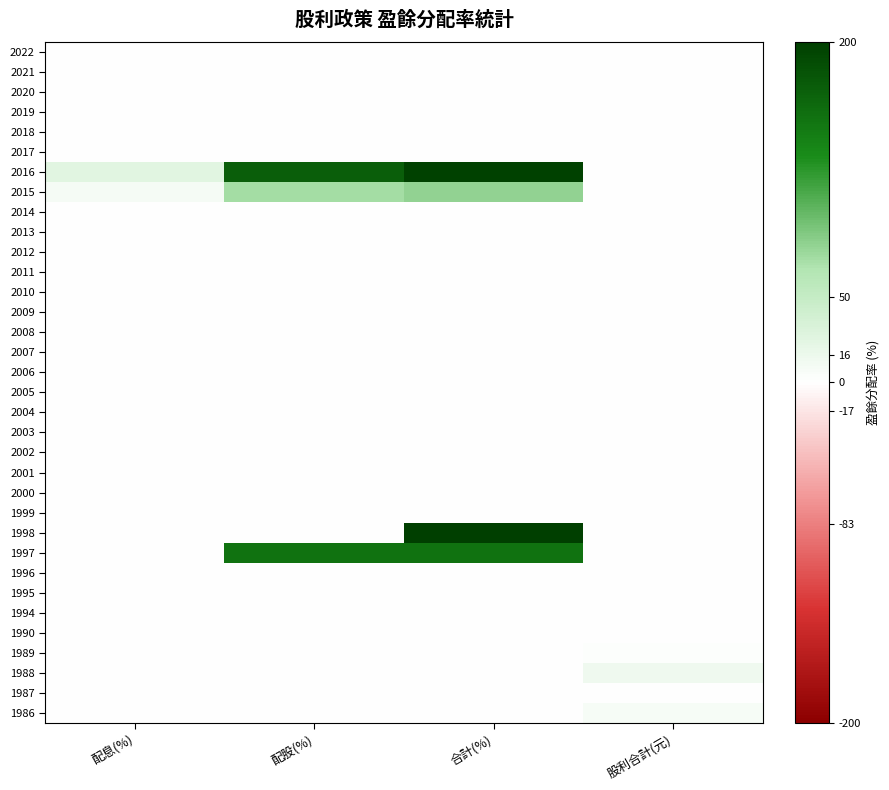

Reading left to right, list all the values displayed in this chart.

2022: 配息(%)=0.0	配股(%)=0.0	合計(%)=0.0	股利合計(元)=0.0
2021: 配息(%)=0.0	配股(%)=0.0	合計(%)=0.0	股利合計(元)=0.0
2020: 配息(%)=0.0	配股(%)=0.0	合計(%)=0.0	股利合計(元)=0.0
2019: 配息(%)=0.0	配股(%)=0.0	合計(%)=0.0	股利合計(元)=0.0
2018: 配息(%)=0.0	配股(%)=0.0	合計(%)=0.0	股利合計(元)=0.0
2017: 配息(%)=0.0	配股(%)=0.0	合計(%)=0.0	股利合計(元)=0.0
2016: 配息(%)=25.9	配股(%)=172.0	合計(%)=198.0	股利合計(元)=1.1
2015: 配息(%)=8.7	配股(%)=72.3	合計(%)=80.9	股利合計(元)=1.4
2014: 配息(%)=0.0	配股(%)=0.0	合計(%)=0.0	股利合計(元)=0.0
2013: 配息(%)=0.0	配股(%)=0.0	合計(%)=0.0	股利合計(元)=0.0
2012: 配息(%)=0.0	配股(%)=0.0	合計(%)=0.0	股利合計(元)=0.0
2011: 配息(%)=0.0	配股(%)=0.0	合計(%)=0.0	股利合計(元)=0.0
2010: 配息(%)=0.0	配股(%)=0.0	合計(%)=0.0	股利合計(元)=0.0
2009: 配息(%)=0.0	配股(%)=0.0	合計(%)=0.0	股利合計(元)=0.0
2008: 配息(%)=0.0	配股(%)=0.0	合計(%)=0.0	股利合計(元)=0.0
2007: 配息(%)=0.0	配股(%)=0.0	合計(%)=0.0	股利合計(元)=0.0
2006: 配息(%)=0.0	配股(%)=0.0	合計(%)=0.0	股利合計(元)=0.0
2005: 配息(%)=0.0	配股(%)=0.0	合計(%)=0.0	股利合計(元)=0.0
2004: 配息(%)=0.0	配股(%)=0.0	合計(%)=0.0	股利合計(元)=0.0
2003: 配息(%)=0.0	配股(%)=0.0	合計(%)=0.0	股利合計(元)=0.0
2002: 配息(%)=0.0	配股(%)=0.0	合計(%)=0.0	股利合計(元)=0.0
2001: 配息(%)=0.0	配股(%)=0.0	合計(%)=0.0	股利合計(元)=0.0
2000: 配息(%)=0.0	配股(%)=0.0	合計(%)=0.0	股利合計(元)=0.0
1999: 配息(%)=0.0	配股(%)=0.0	合計(%)=0.0	股利合計(元)=0.0
1998: 配息(%)=0.0	配股(%)=0.0	合計(%)=333.0	股利合計(元)=0.7
1997: 配息(%)=0.0	配股(%)=155.0	合計(%)=155.0	股利合計(元)=1.5
1996: 配息(%)=0.0	配股(%)=0.0	合計(%)=0.0	股利合計(元)=0.0
1995: 配息(%)=0.0	配股(%)=0.0	合計(%)=0.0	股利合計(元)=0.0
1994: 配息(%)=0.0	配股(%)=0.0	合計(%)=0.0	股利合計(元)=0.0
1990: 配息(%)=0.0	配股(%)=0.0	合計(%)=0.0	股利合計(元)=1.2
1989: 配息(%)=0.0	配股(%)=0.0	合計(%)=0.0	股利合計(元)=2.4
1988: 配息(%)=0.0	配股(%)=0.0	合計(%)=0.0	股利合計(元)=13.5
1987: 配息(%)=0.0	配股(%)=0.0	合計(%)=0.0	股利合計(元)=1.0
1986: 配息(%)=0.0	配股(%)=0.0	合計(%)=0.0	股利合計(元)=6.6